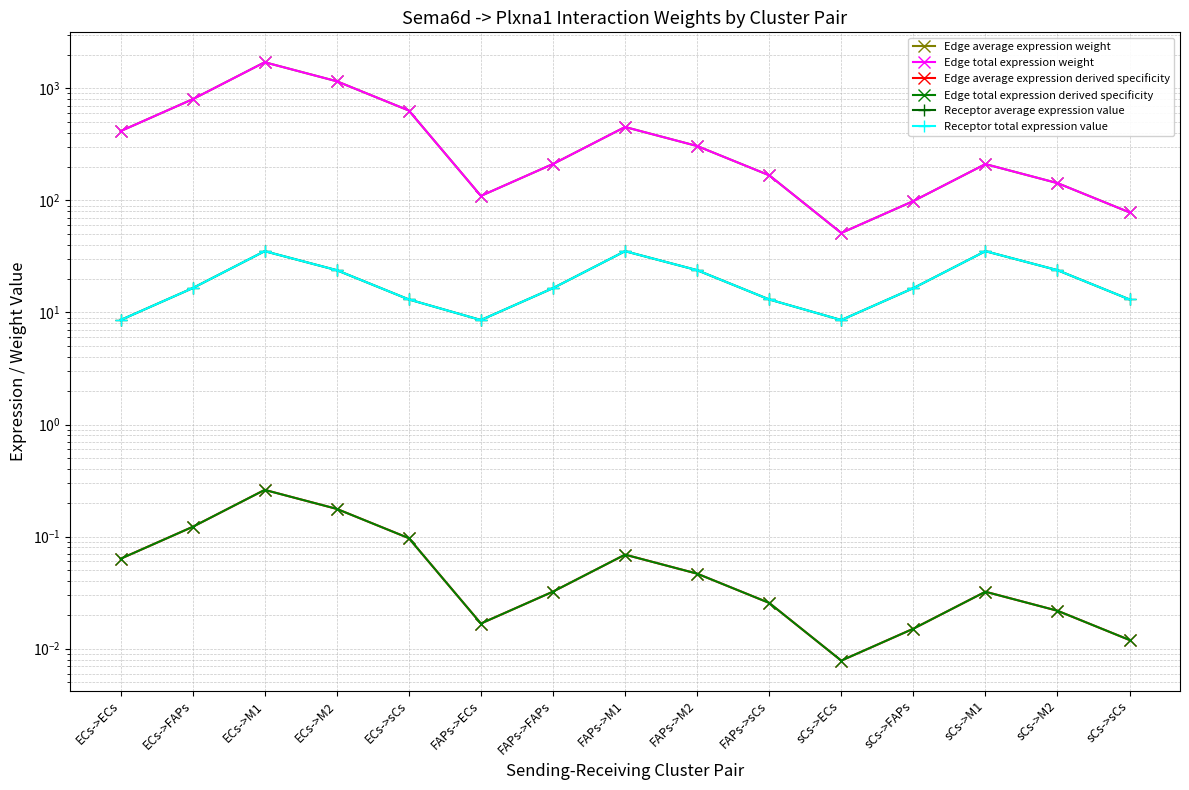

Rank the series at sCs->M2 from highest to lowest value.

Edge average expression weight, Edge total expression weight, Receptor average expression value, Receptor total expression value, Edge average expression derived specificity, Edge total expression derived specificity